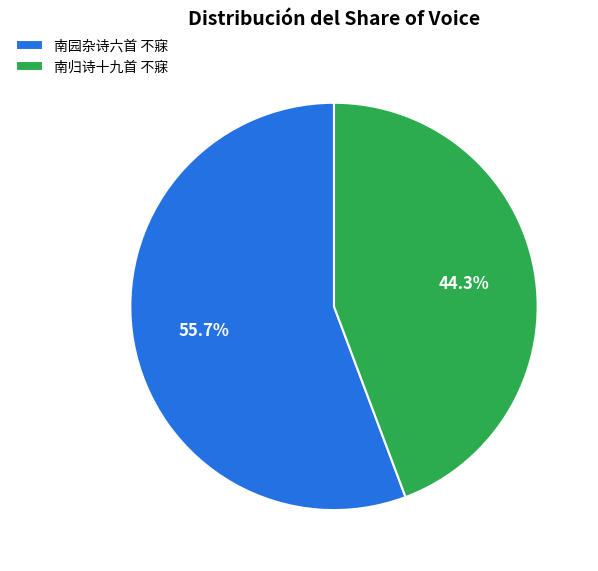

Which has a higher value, 南归诗十九首 不寐 or 南园杂诗六首 不寐?

南园杂诗六首 不寐